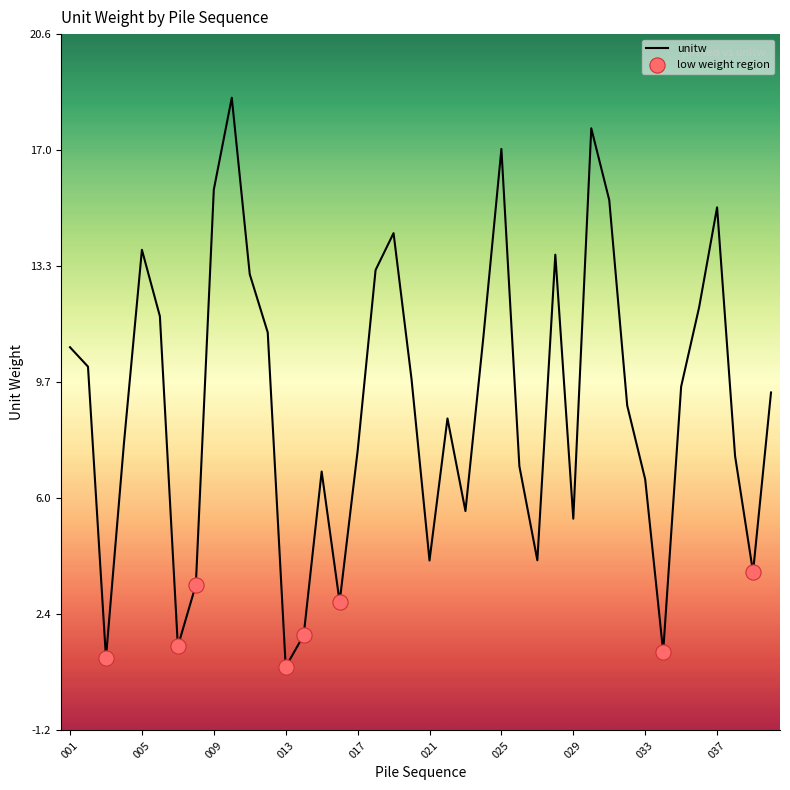

What is the smallest value displayed?

0.8